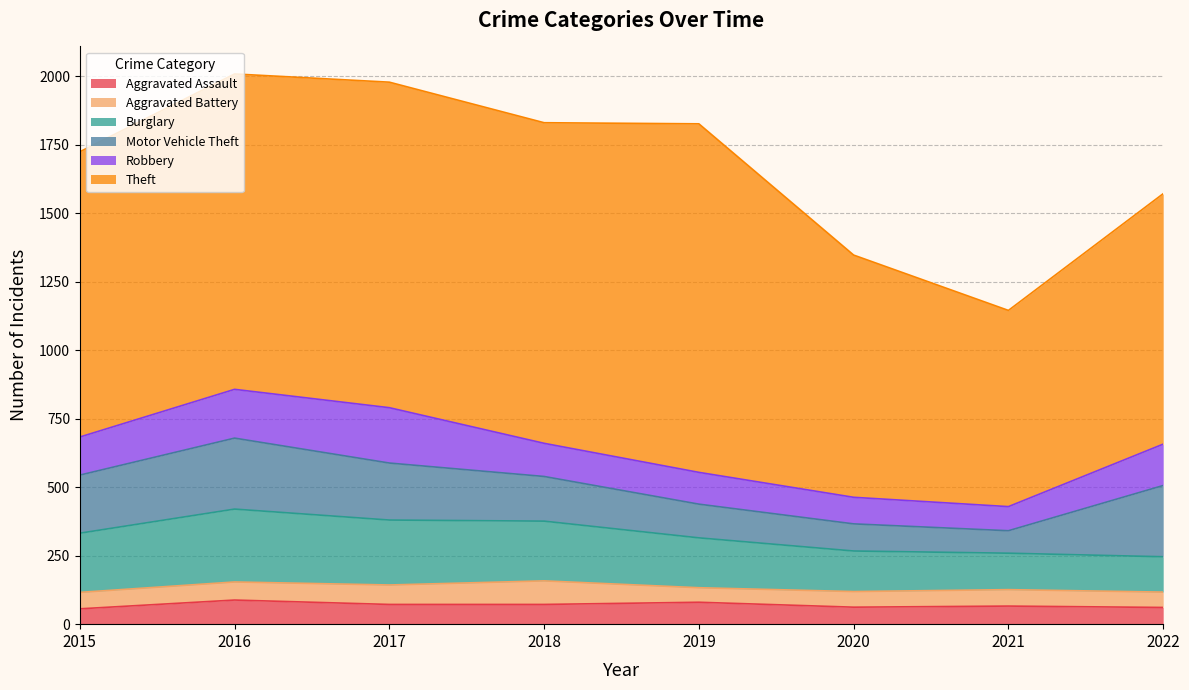

How many data points in Aggravated Assault are above 72?

2